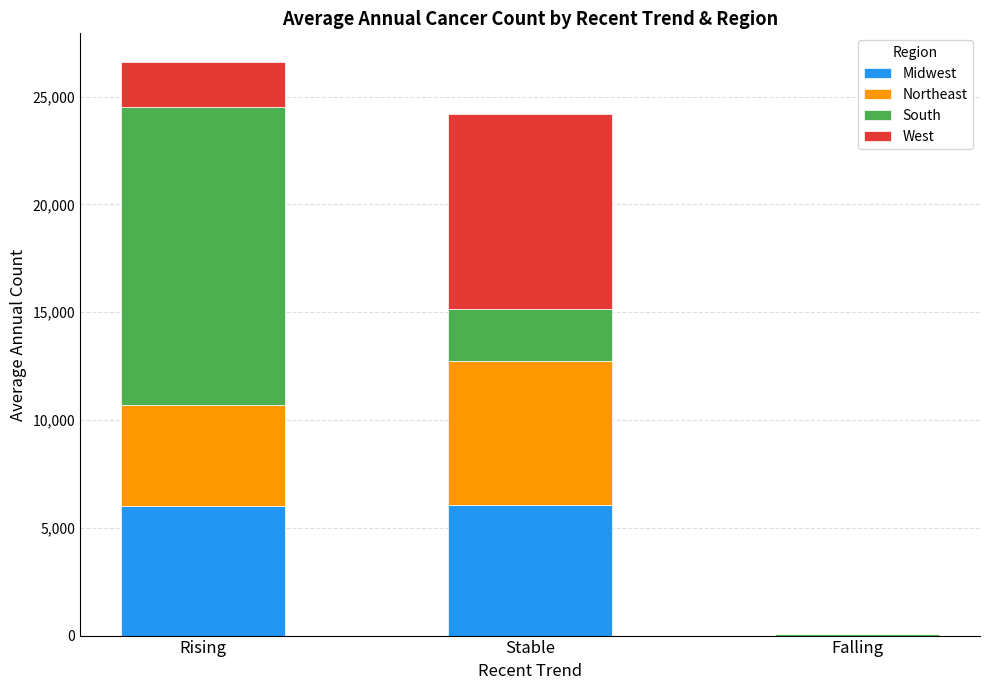

What is the highest value of the Midwest series?

6072